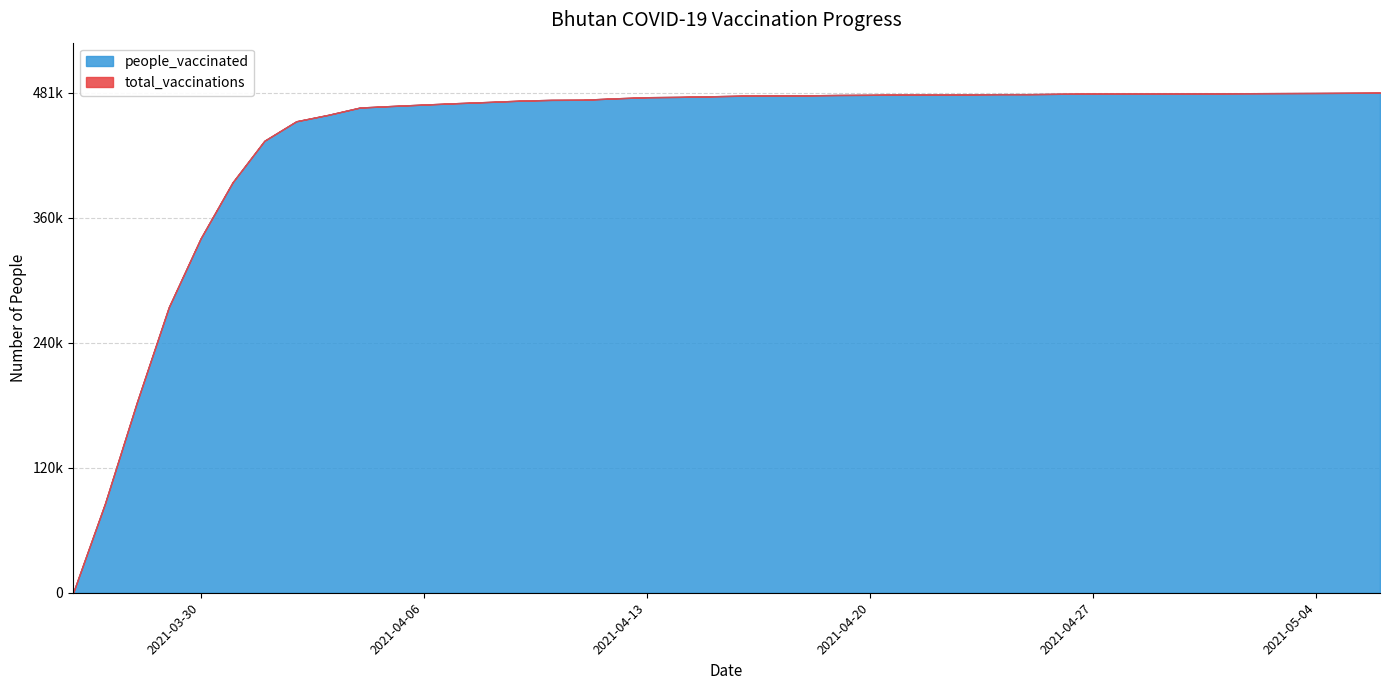

Between 2021-04-15 and 2021-04-27, which series saw the biggest shift?

total_vaccinations